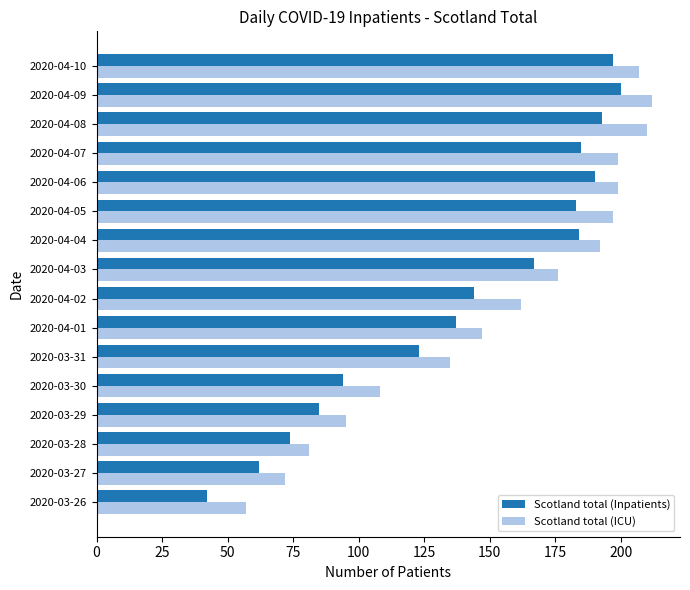

Is it true that Scotland total (Inpatients) equals 123 at 2020-03-31?

True